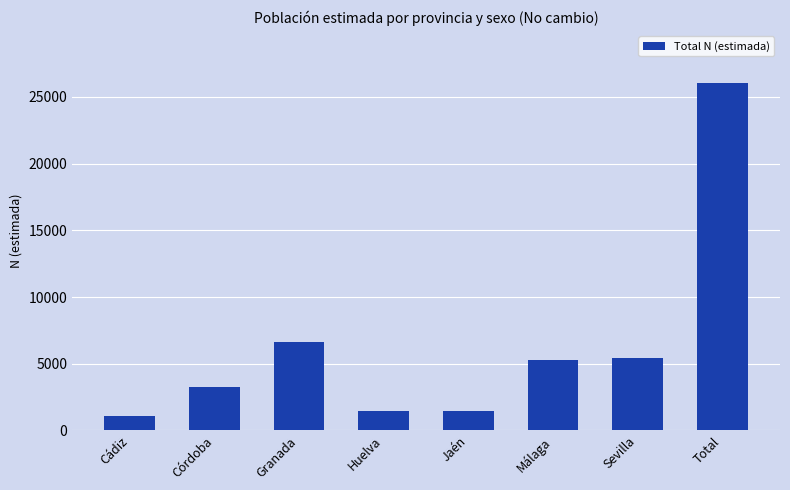

Read the value at Sevilla, to the nearest 50.

5450